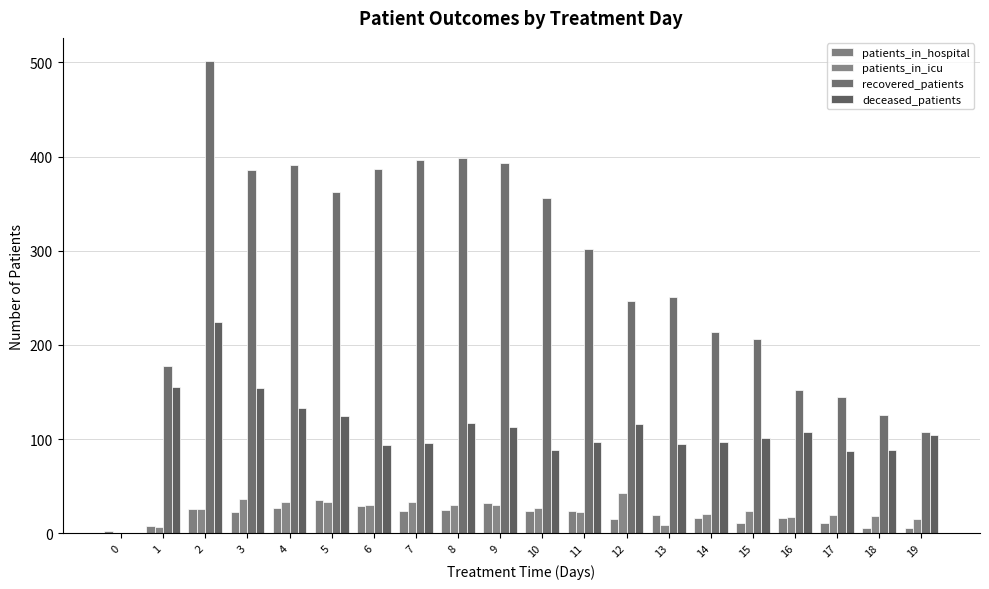

At which label does patients_in_icu first exceed 26?

3